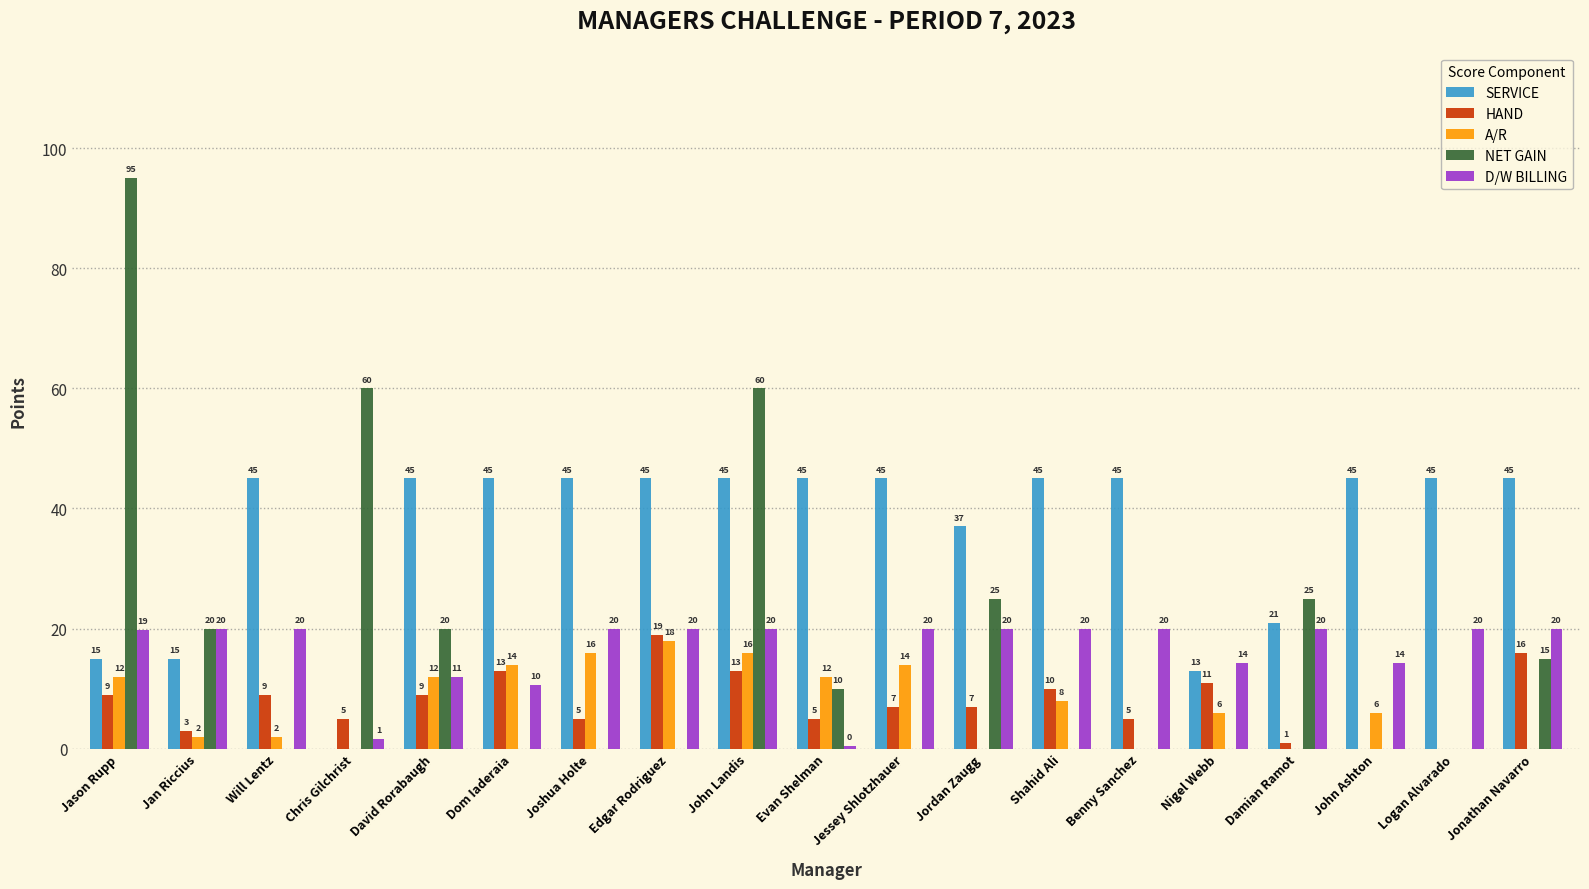

Is the value of HAND at David Rorabaugh greater than the value of SERVICE at Jordan Zaugg?

No